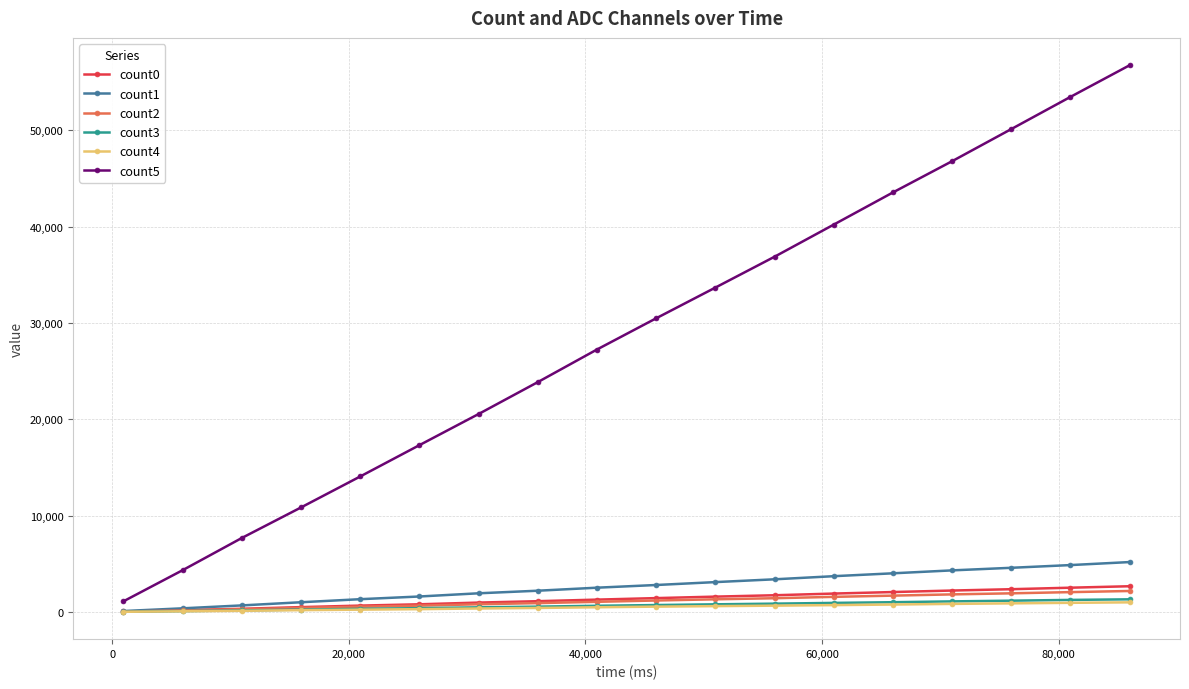

Does the chart display data point markers on the line(s)?

Yes